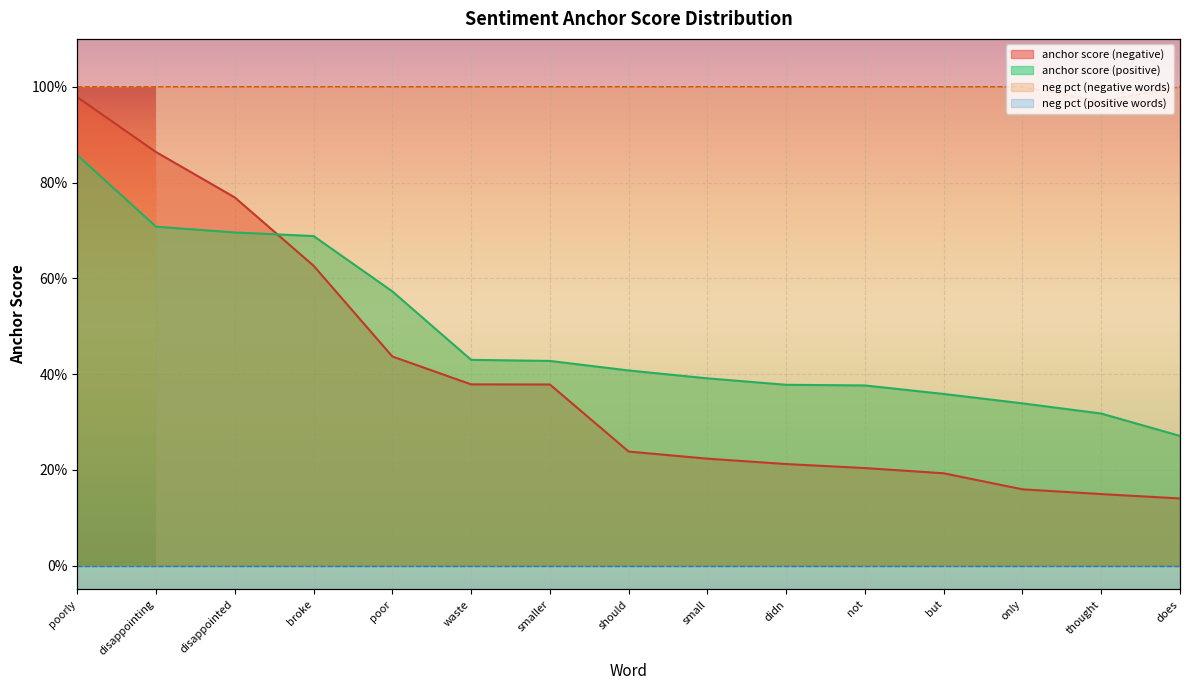

Reading left to right, extract all data points from this chart.

anchor score (negative): poorly=1.0	disappointing=0.9	disappointed=0.8	broke=0.6	poor=0.4	waste=0.4	smaller=0.4	should=0.2	small=0.2	didn=0.2	not=0.2	but=0.2	only=0.2	thought=0.1	does=0.1
anchor score (positive): poorly=0.9	disappointing=0.7	disappointed=0.7	broke=0.7	poor=0.6	waste=0.4	smaller=0.4	should=0.4	small=0.4	didn=0.4	not=0.4	but=0.4	only=0.3	thought=0.3	does=0.3
neg pct negative: poorly=1.0	disappointing=1.0	disappointed=1.0	broke=1.0	poor=1.0	waste=1.0	smaller=1.0	should=1.0	small=1.0	didn=1.0	not=1.0	but=1.0	only=1.0	thought=1.0	does=1.0